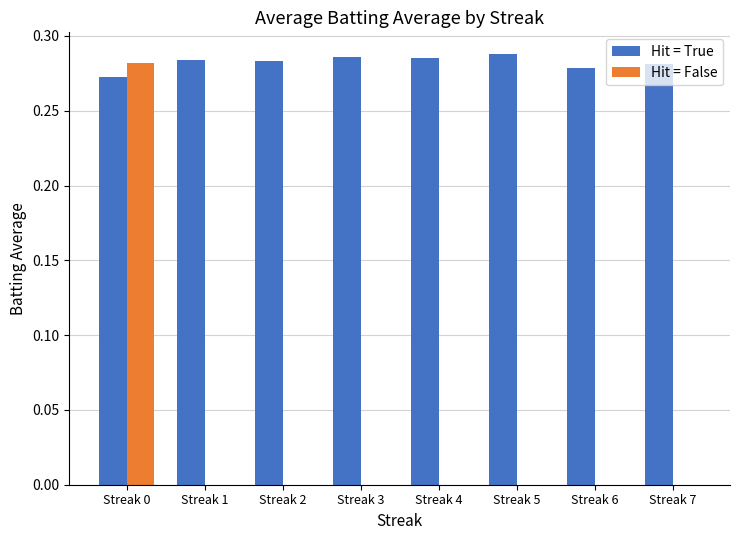

The value of Hit = False at Streak 1 is 0.0. True or false?

True